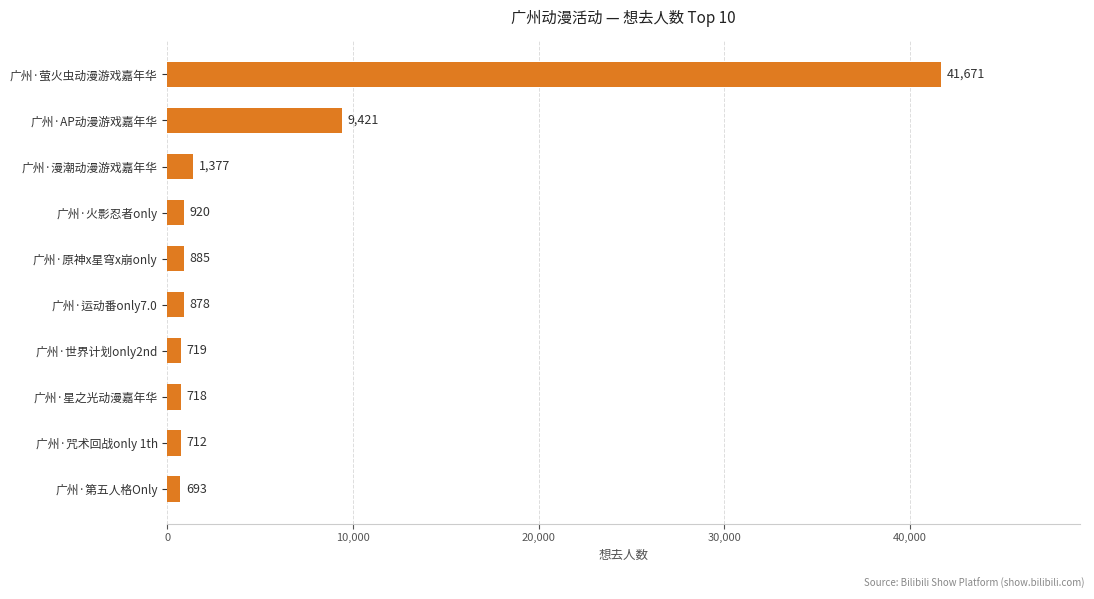

Is it true that the value at 广州·第五人格Only is 693?

True